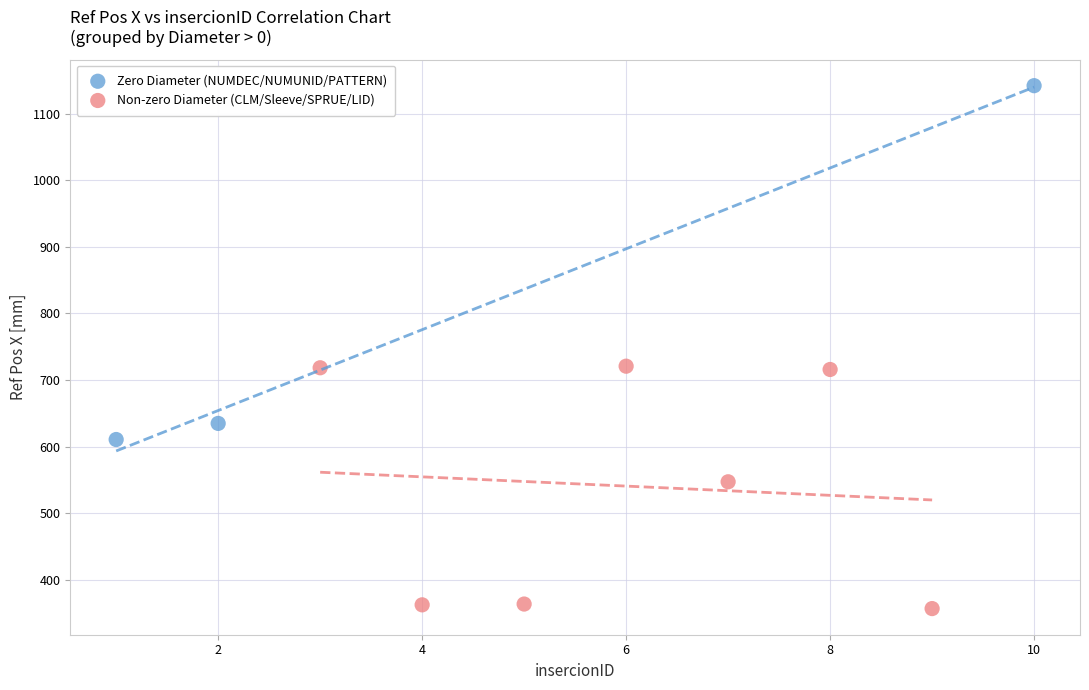

What are all the series names shown in the legend?

Zero Diameter (NUMDEC/NUMUNID/PATTERN), Non-zero Diameter (CLM/Sleeve/SPRUE/LID)